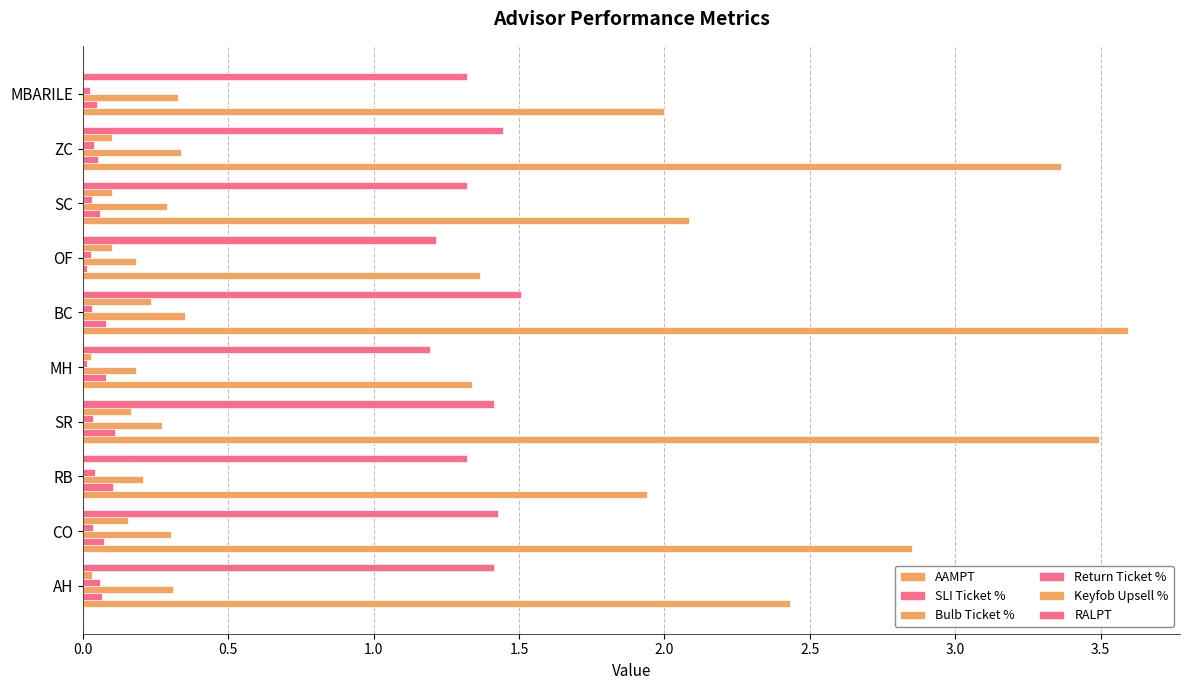

How many distinct data groups are displayed?

6